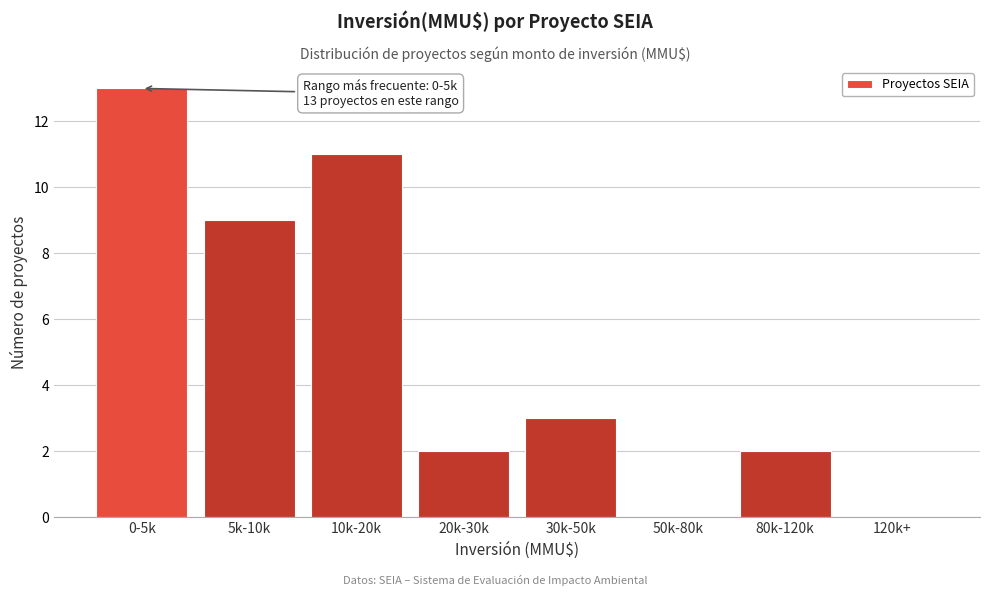

Reading right to left, what are all the values shown in this chart?

120k+=0	80k-120k=2	50k-80k=0	30k-50k=3	20k-30k=2	10k-20k=11	5k-10k=9	0-5k=13